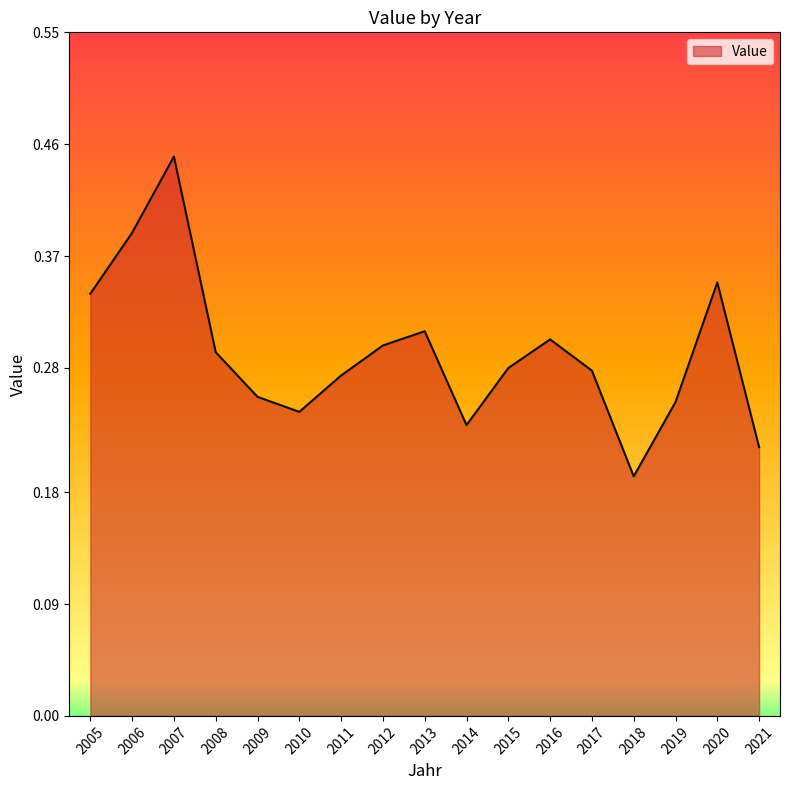

The value at 2019 is 0.3. True or false?

True